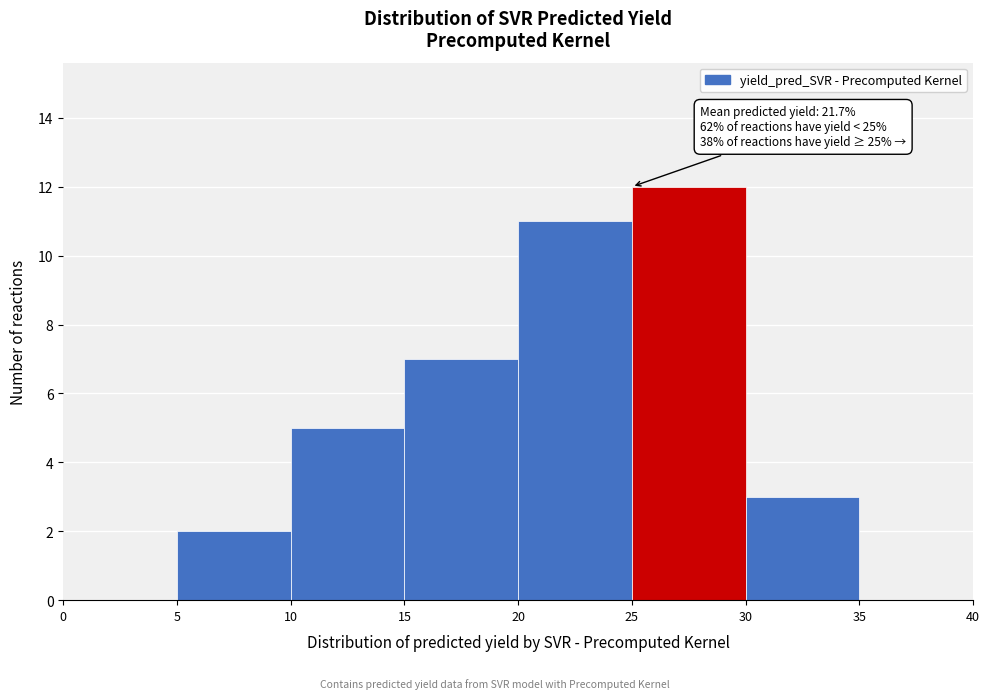

Which range on the x-axis has the tallest bar?

25 to 30